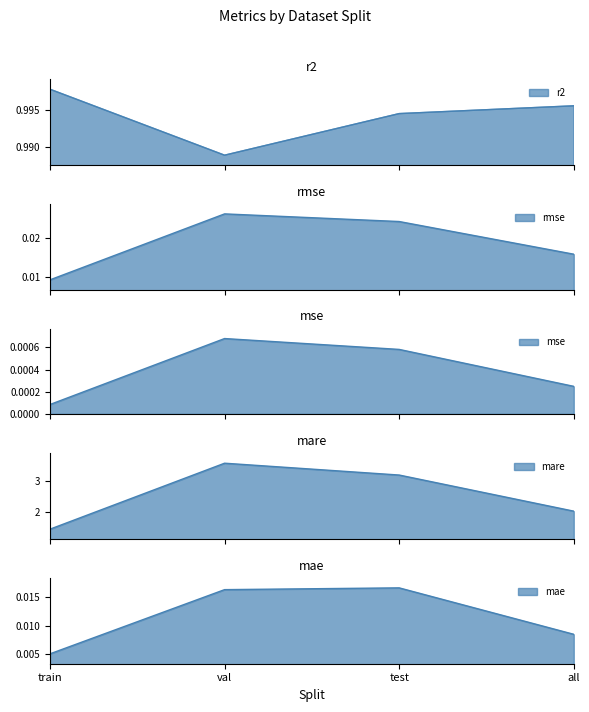

Which category has the highest value across all series?

val